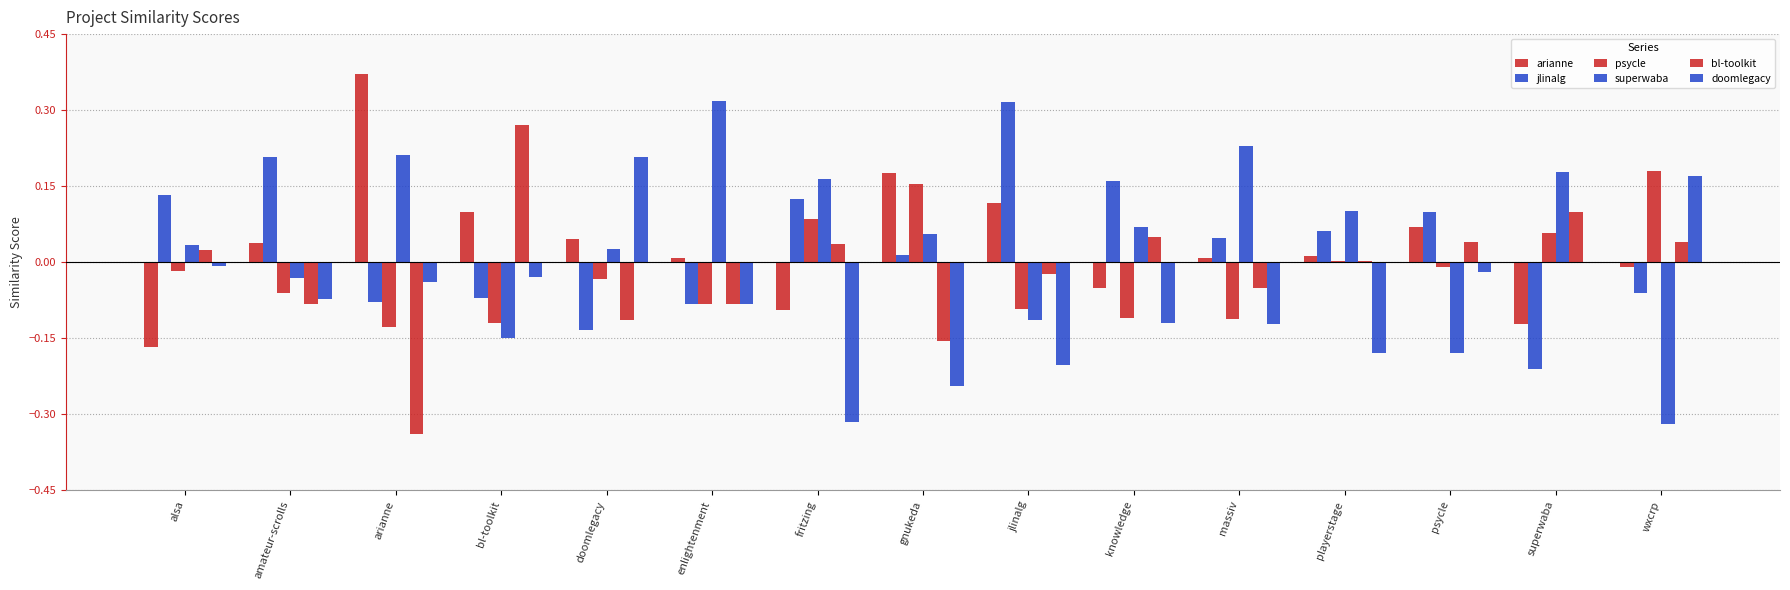

How many data points in arianne are above 0?

10